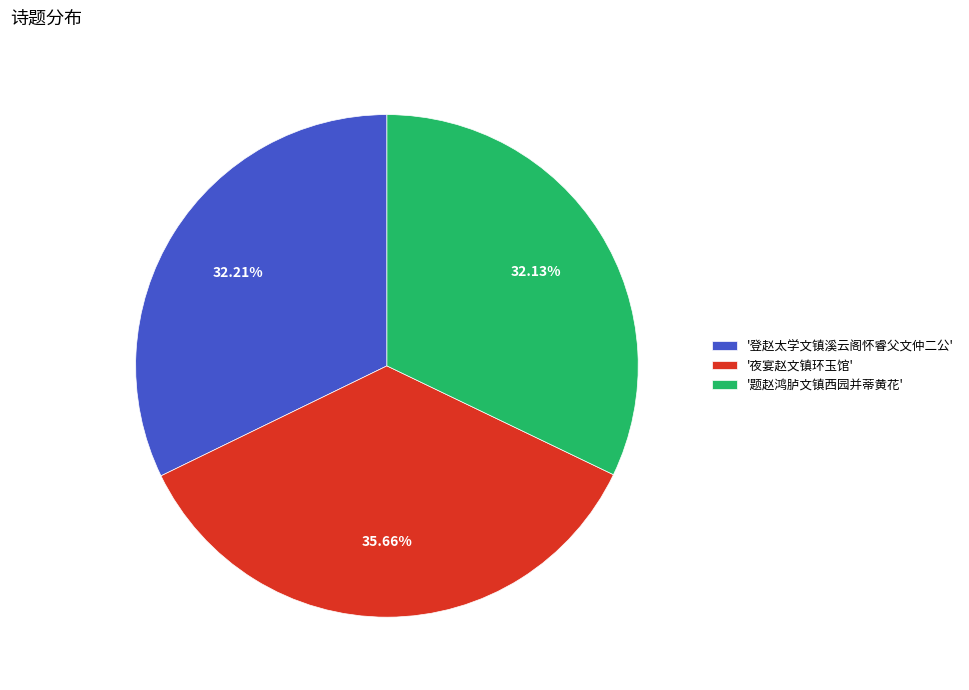

Is the sum of '夜宴赵文镇环玉馆' and '题赵鸿胪文镇西园并蒂黄花' greater than half?

Yes